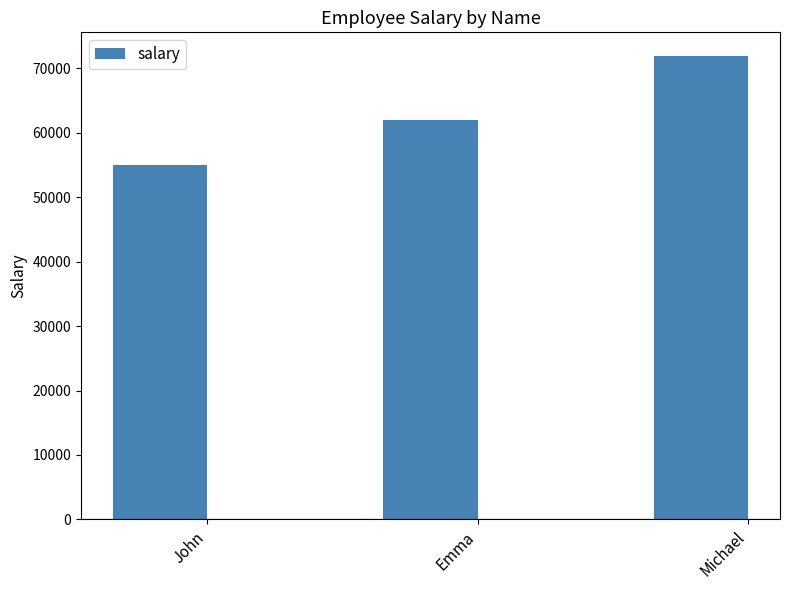

Rank the categories by value from lowest to highest.

John, Emma, Michael